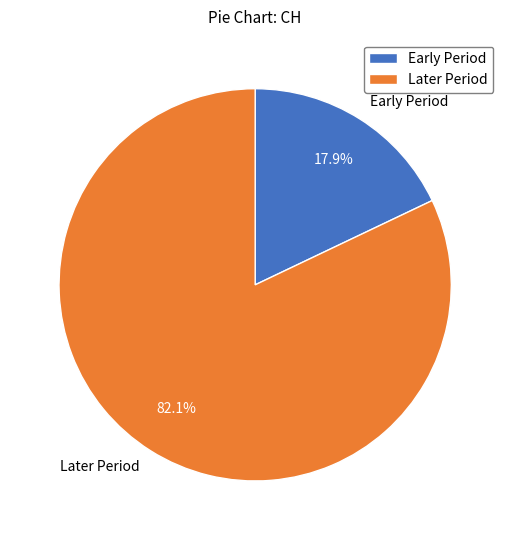

To the nearest percent, what is the average slice percentage?

50%